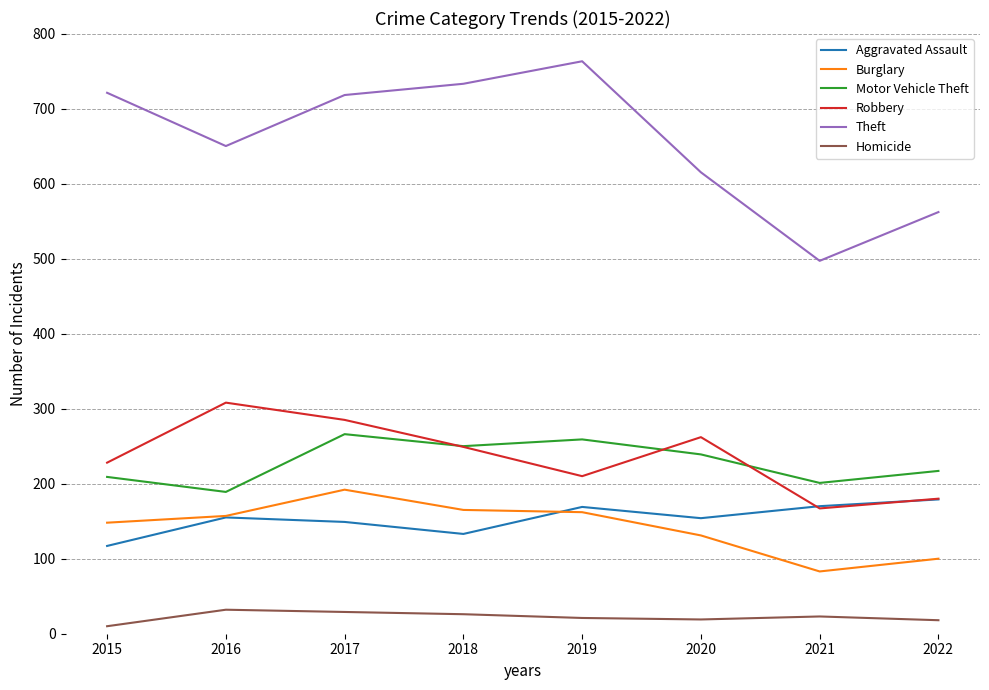

What is the difference between the highest and lowest values at 2019?

742